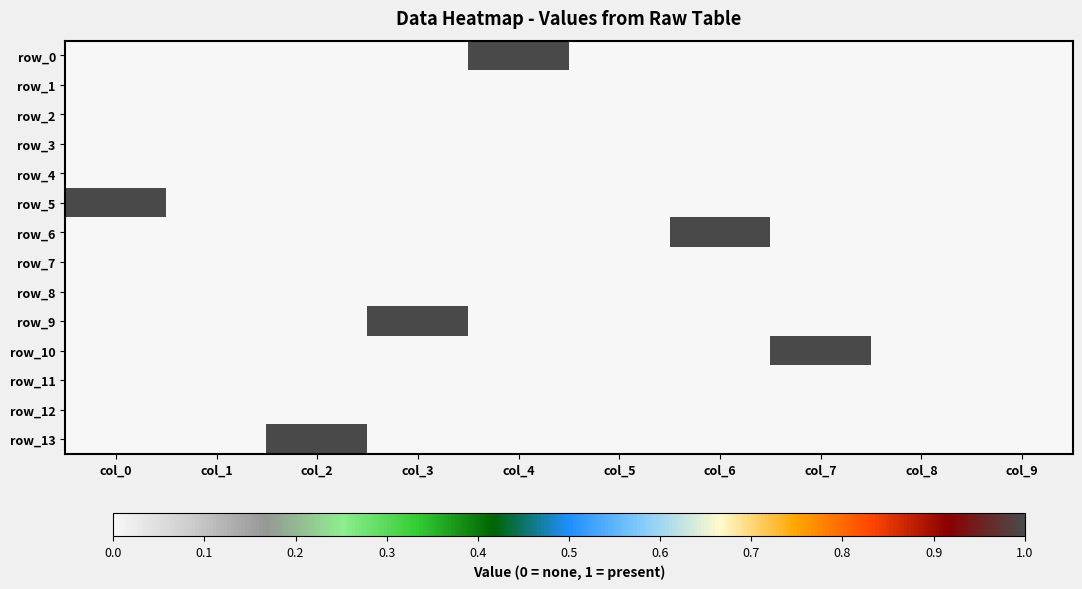

Count the number of categories in the chart.

10